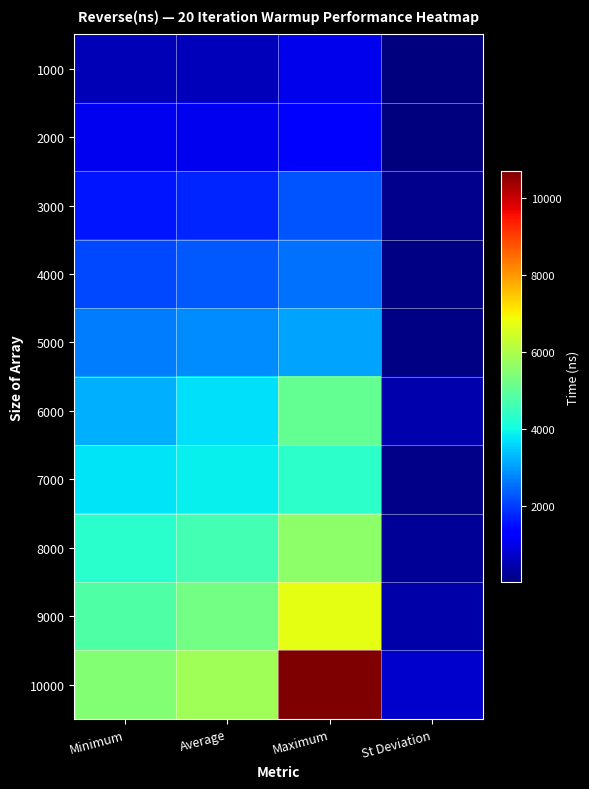

Between Average and St Deviation, which series saw the biggest shift?

10000